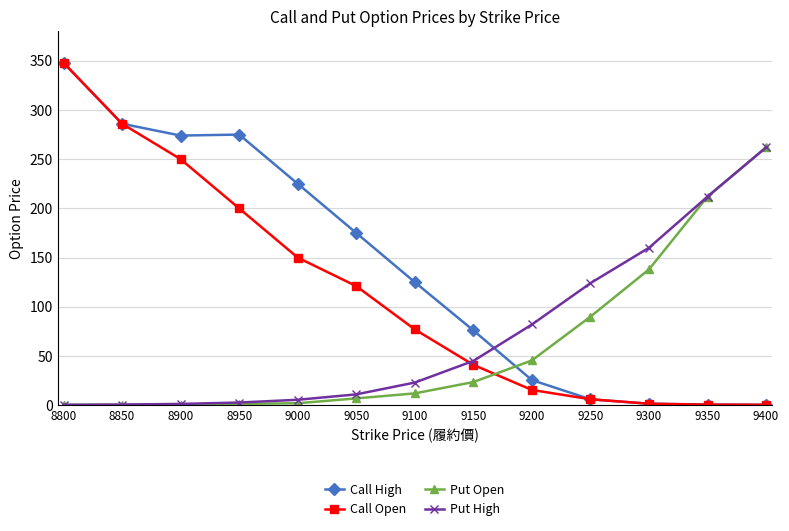

Does the chart display data point markers on the line(s)?

Yes